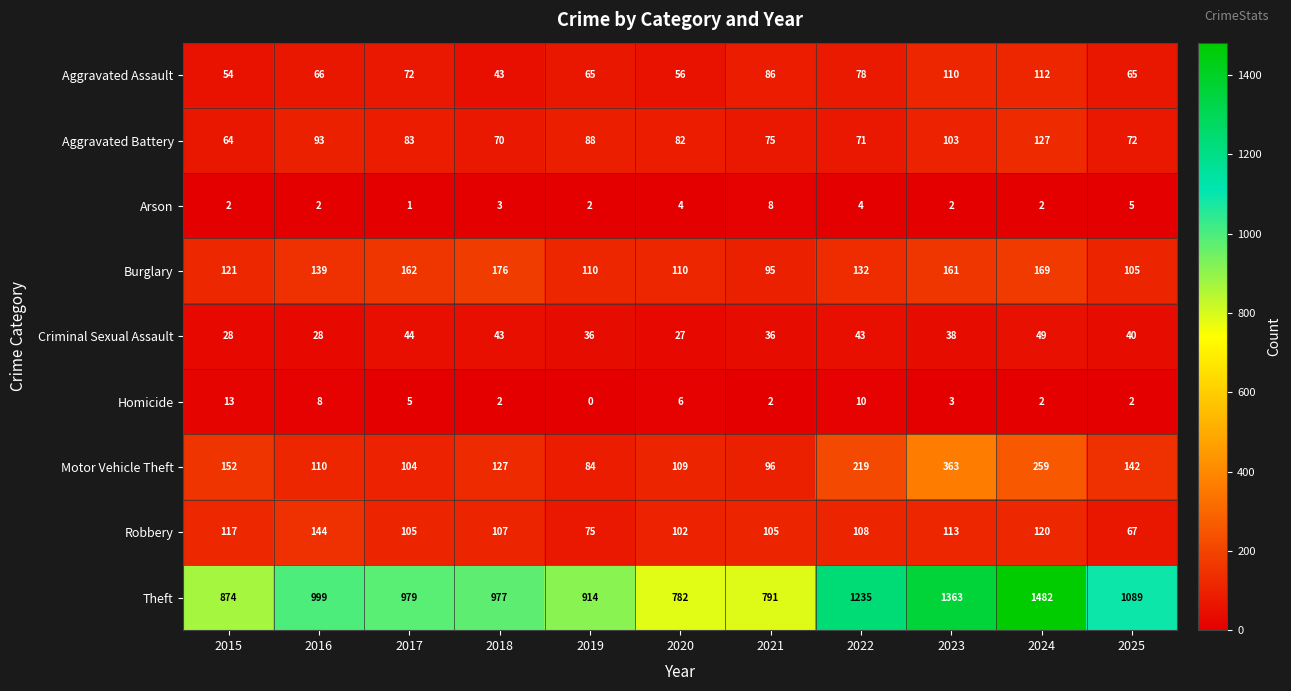

Where is Motor Vehicle Theft nearest to the value 223?

2022